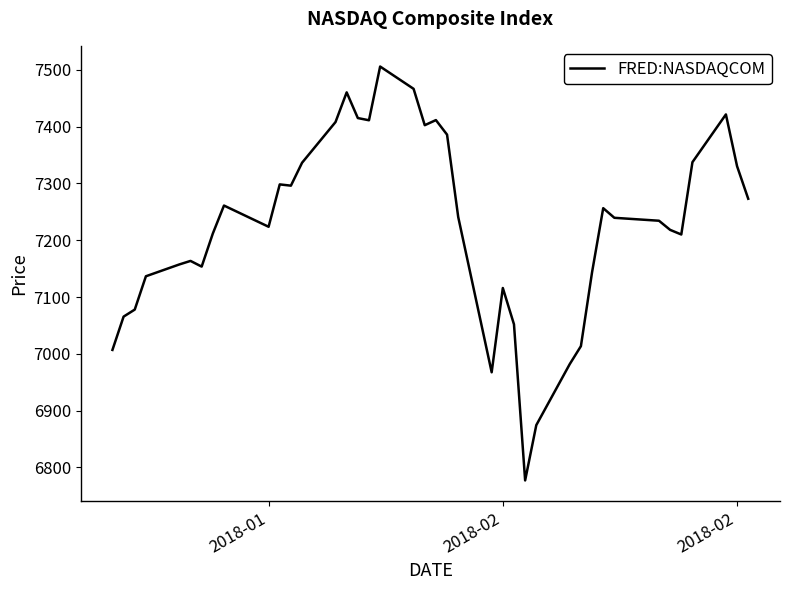

What is the greatest value displayed?

7505.8